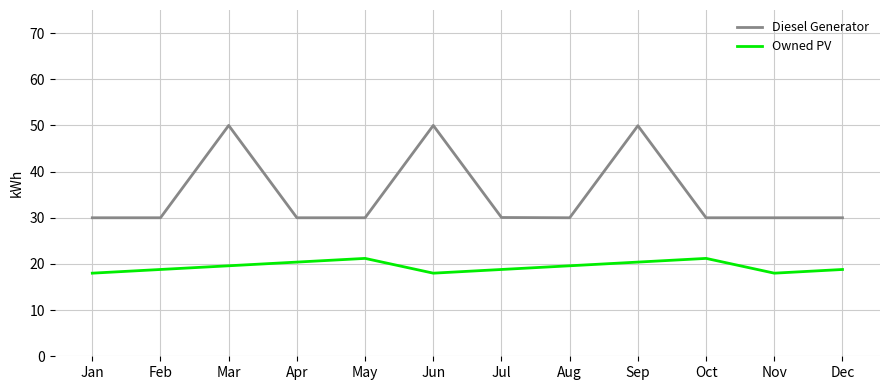

What is the difference between the Owned PV values at Mar and Feb?

0.8